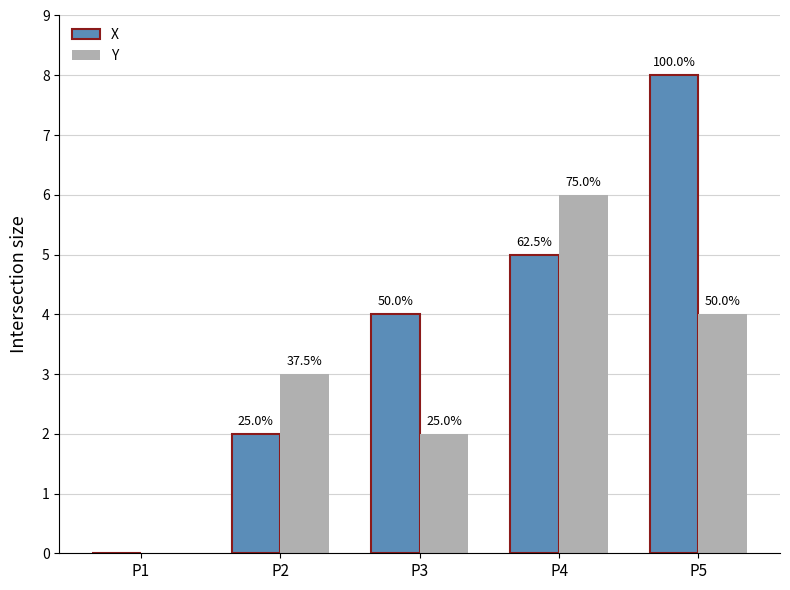

How many X values are between 2 and 5?

3